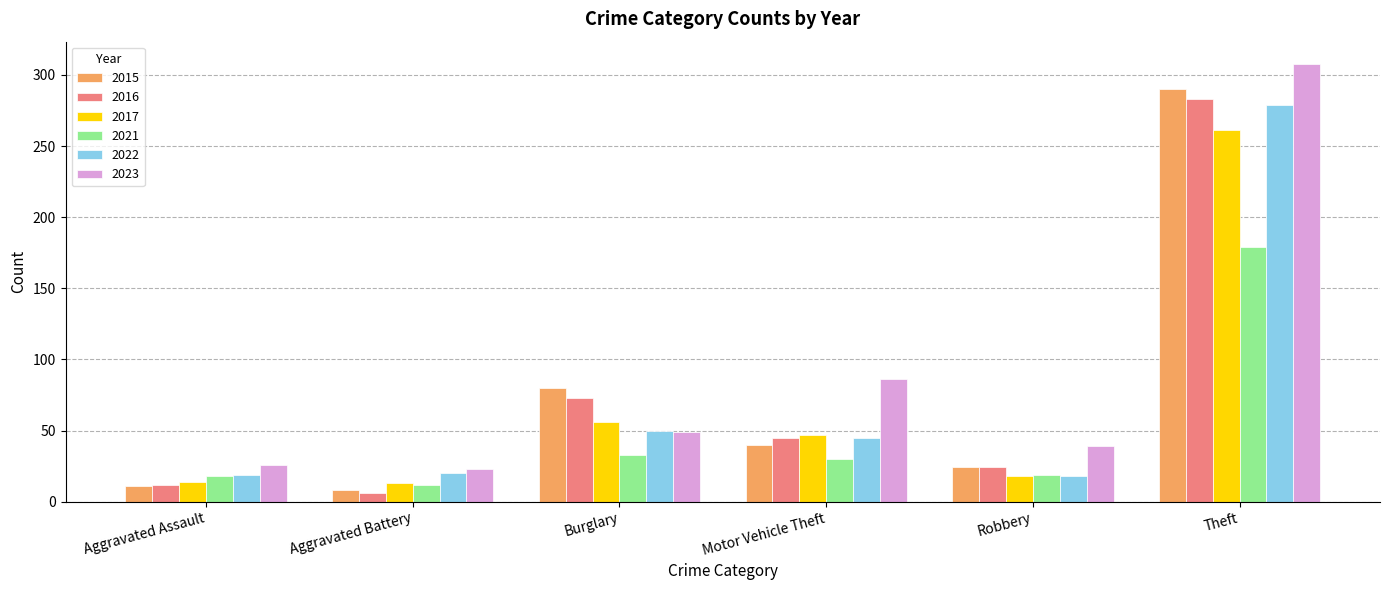

What are all the series names shown in the legend?

2015, 2016, 2017, 2021, 2022, 2023